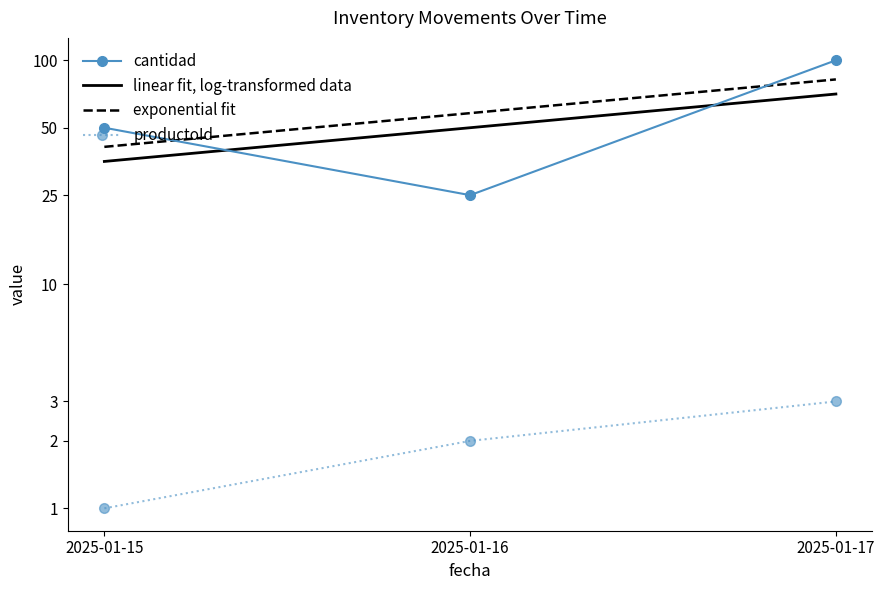

What is the difference between the cantidad values at 2025-01-15 and 2025-01-16?

25.0